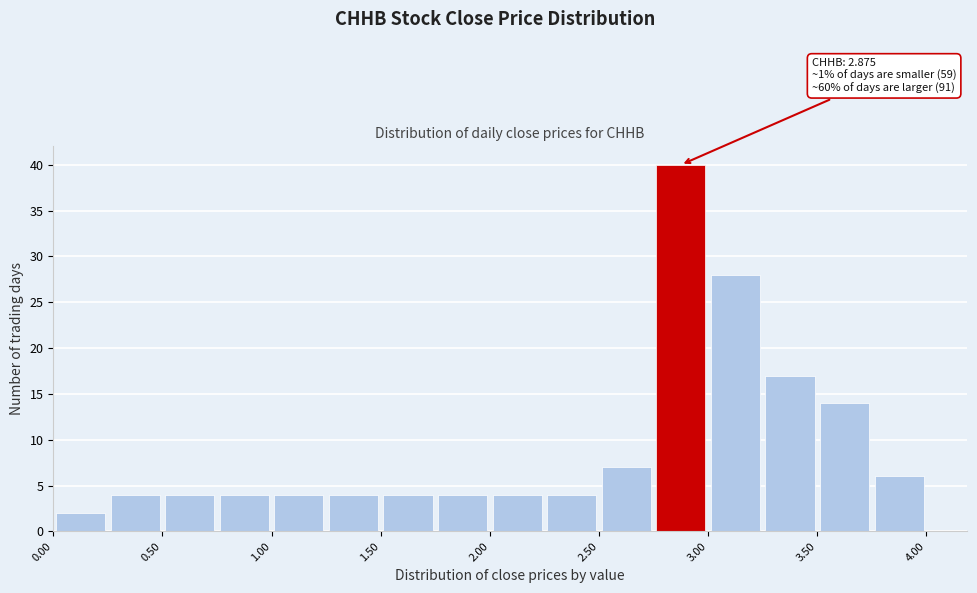

Which range on the x-axis has the tallest bar?

2.75 to 3.00